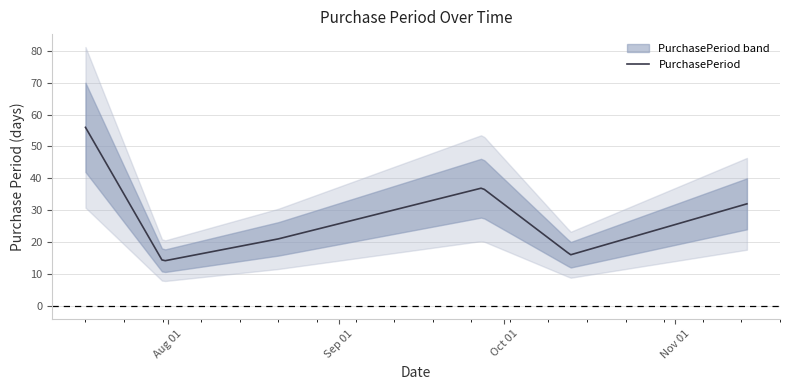

What is the value of the 5th point from the left?

16